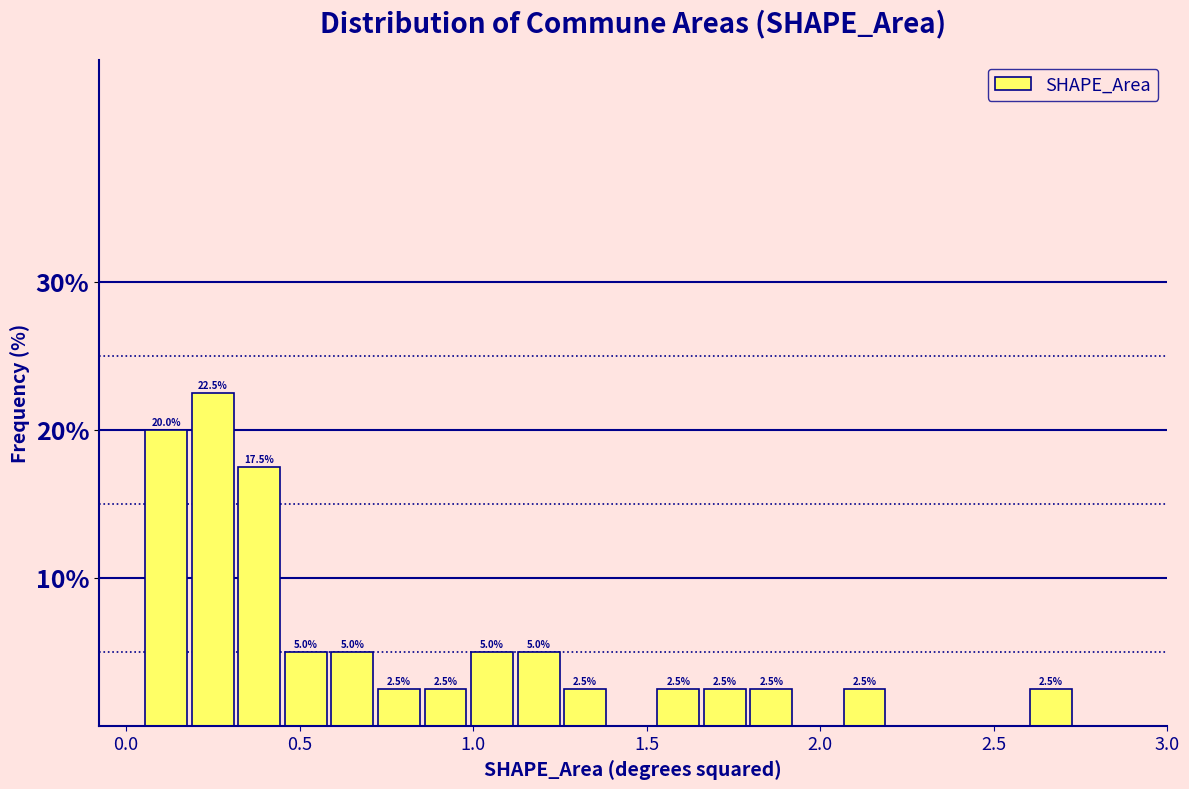

Around what value on the x-axis is the tallest bar? Give the approximate position of its centre, as read against the axis.

0.25